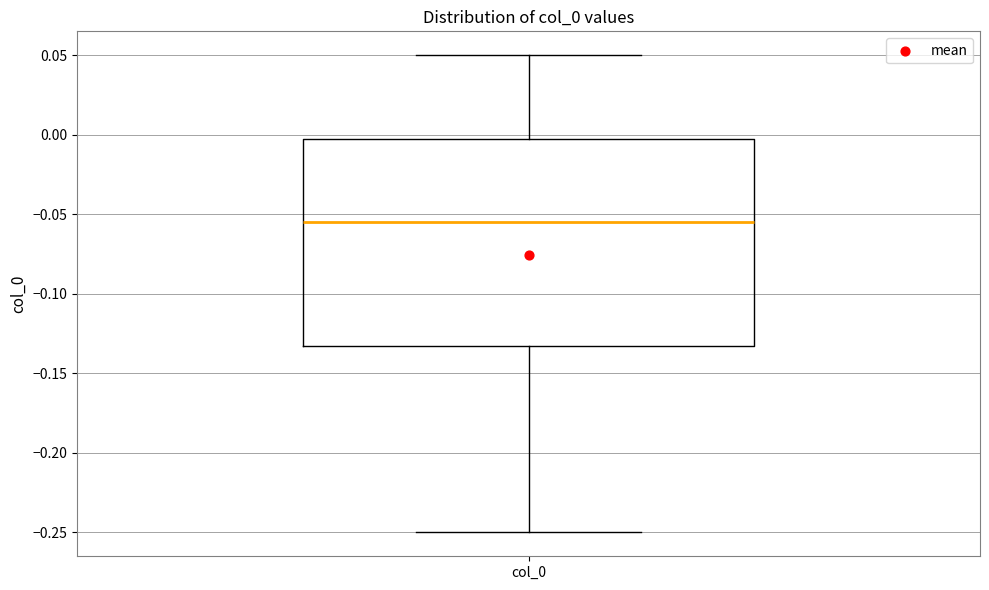

Where is the upper edge of the box for col_0 on the y-axis? The values are not printed on the chart, so give them approximately, as read against the axis.

0.000